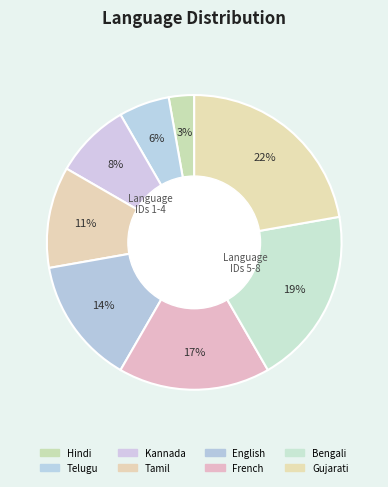

Is there any slice that represents more than half of the pie?

No